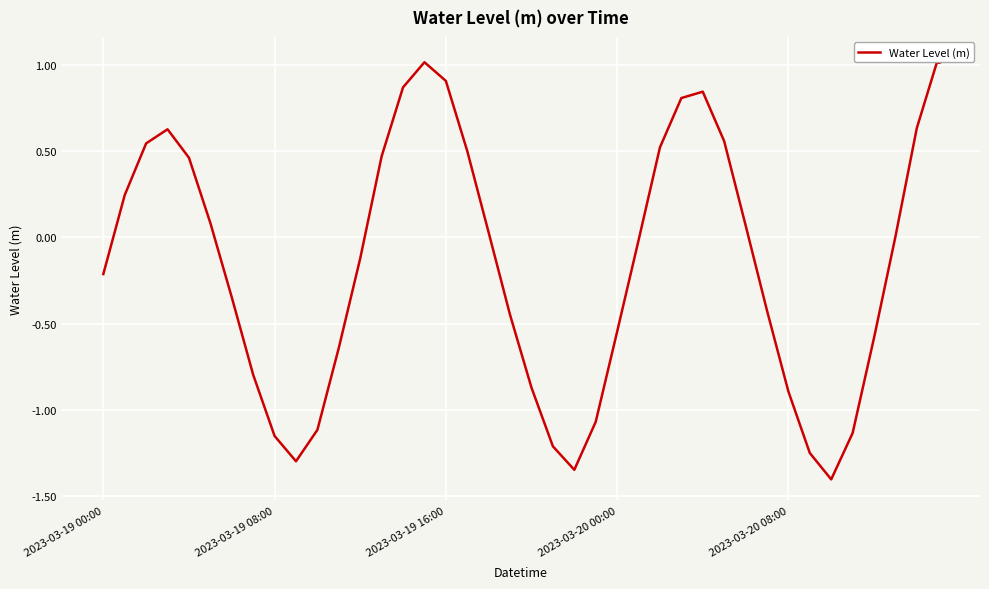

What is the maximum value shown in the chart?

1.0